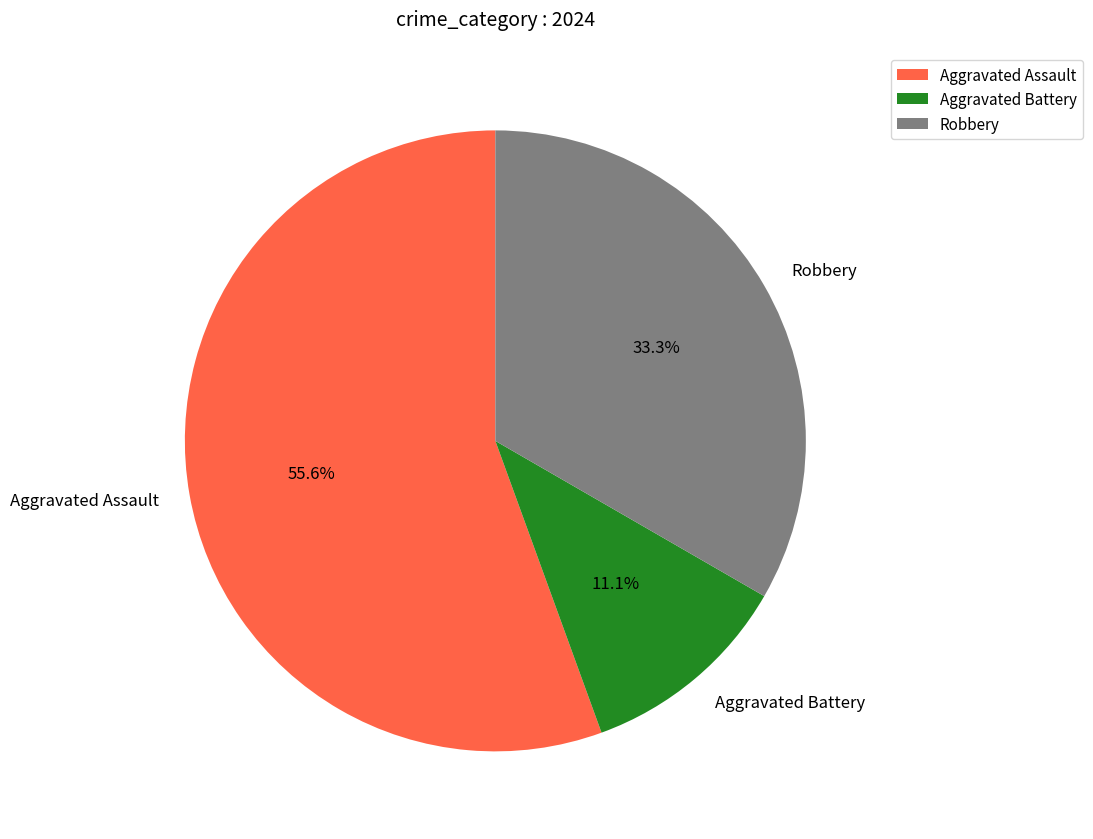

Do Aggravated Battery and Robbery together represent more than half of the pie?

No